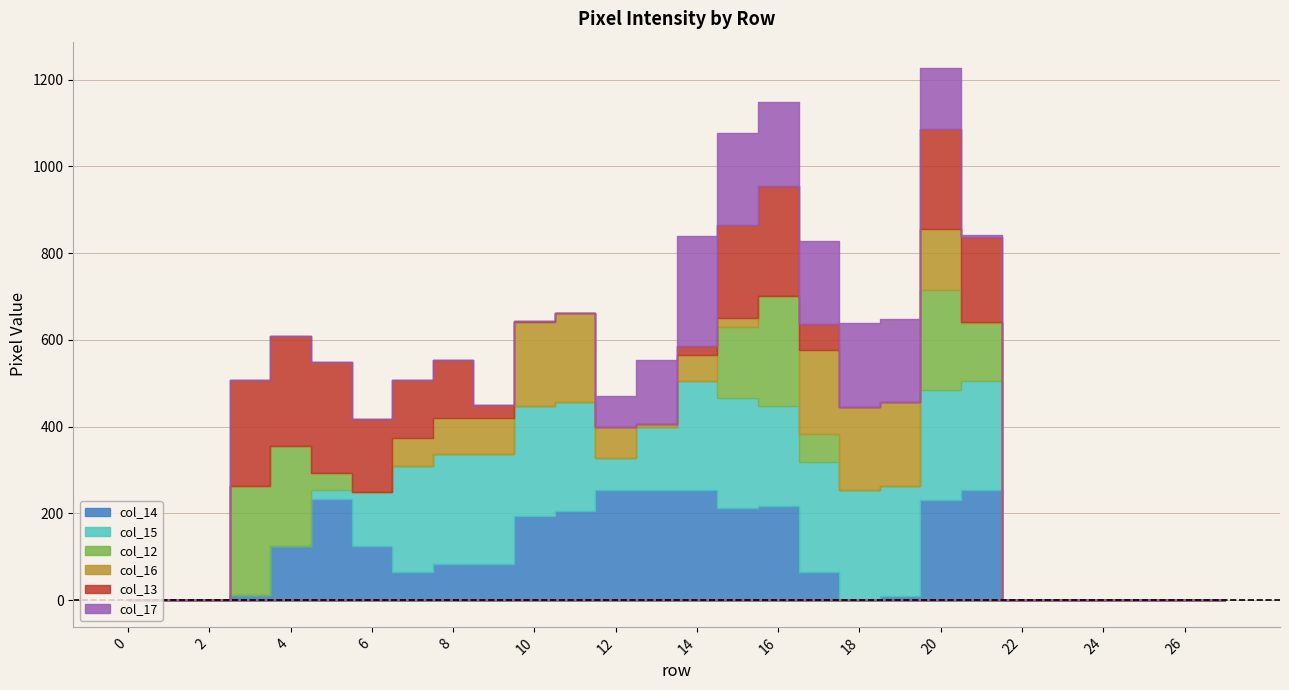

What is the sum of all col_14 values?

2880